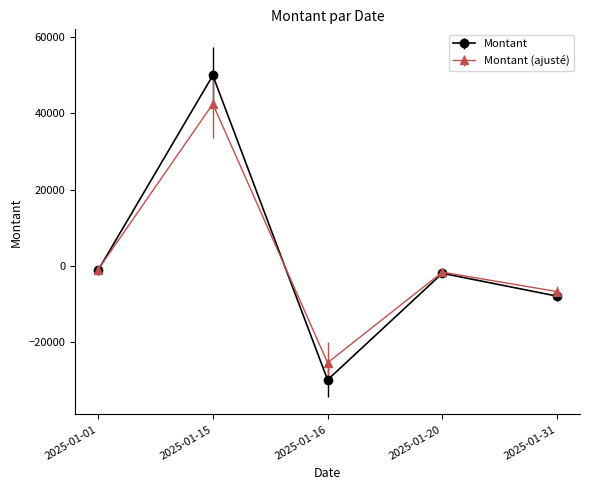

Between 2025-01-16 and 2025-01-20, which series saw the biggest shift?

Montant